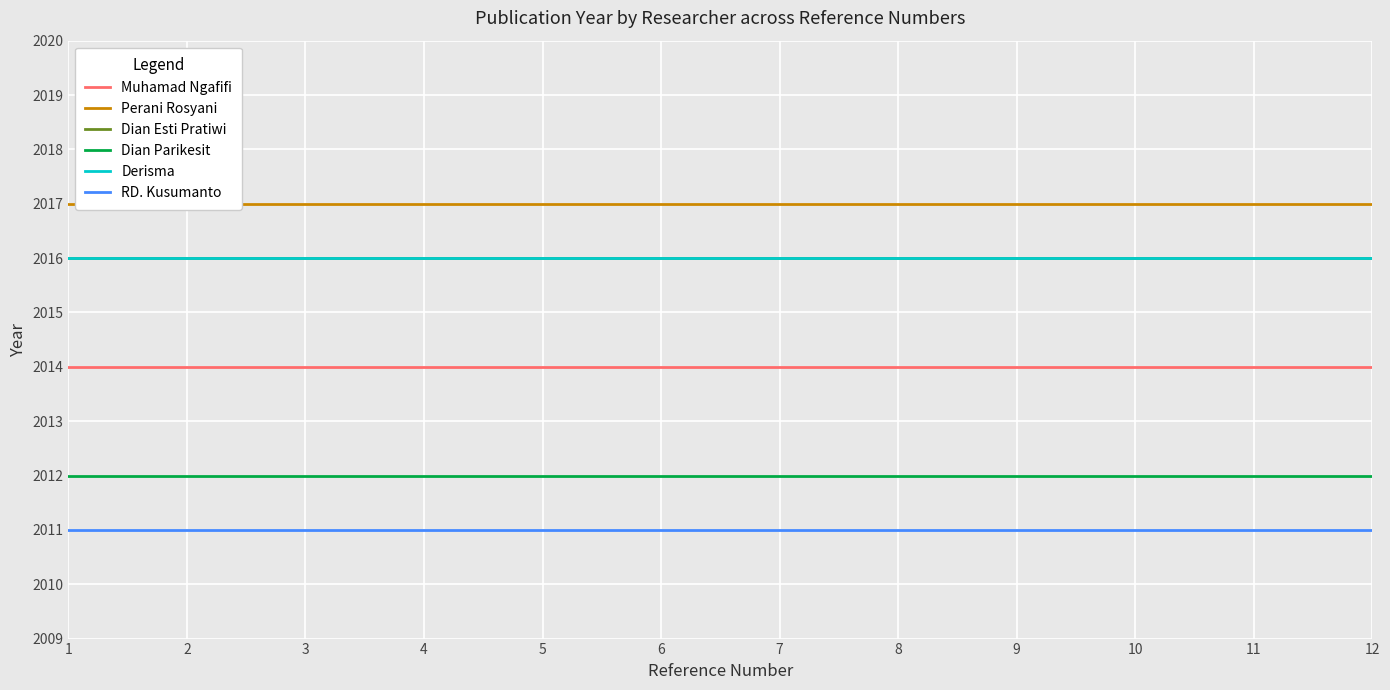

Reading left to right, what are all the values shown in this chart?

Muhamad Ngafifi: 1=2014	2=2014	3=2014	4=2014	5=2014	6=2014	7=2014	8=2014	9=2014	10=2014	11=2014	12=2014
Perani Rosyani: 1=2017	2=2017	3=2017	4=2017	5=2017	6=2017	7=2017	8=2017	9=2017	10=2017	11=2017	12=2017
Dian Esti Pratiwi: 1=2016	2=2016	3=2016	4=2016	5=2016	6=2016	7=2016	8=2016	9=2016	10=2016	11=2016	12=2016
Dian Parikesit: 1=2012	2=2012	3=2012	4=2012	5=2012	6=2012	7=2012	8=2012	9=2012	10=2012	11=2012	12=2012
Derisma: 1=2016	2=2016	3=2016	4=2016	5=2016	6=2016	7=2016	8=2016	9=2016	10=2016	11=2016	12=2016
RD. Kusumanto: 1=2011	2=2011	3=2011	4=2011	5=2011	6=2011	7=2011	8=2011	9=2011	10=2011	11=2011	12=2011